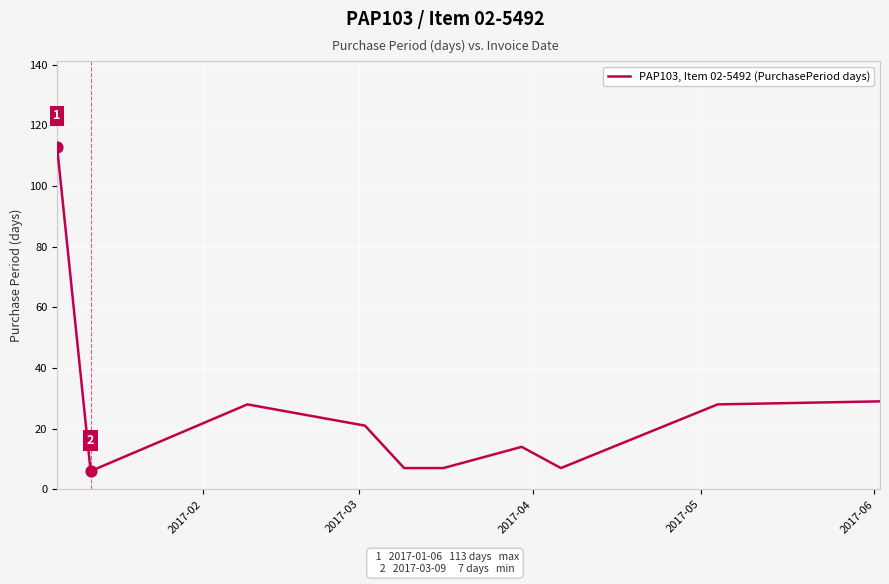

What is the maximum value shown in the chart?

113